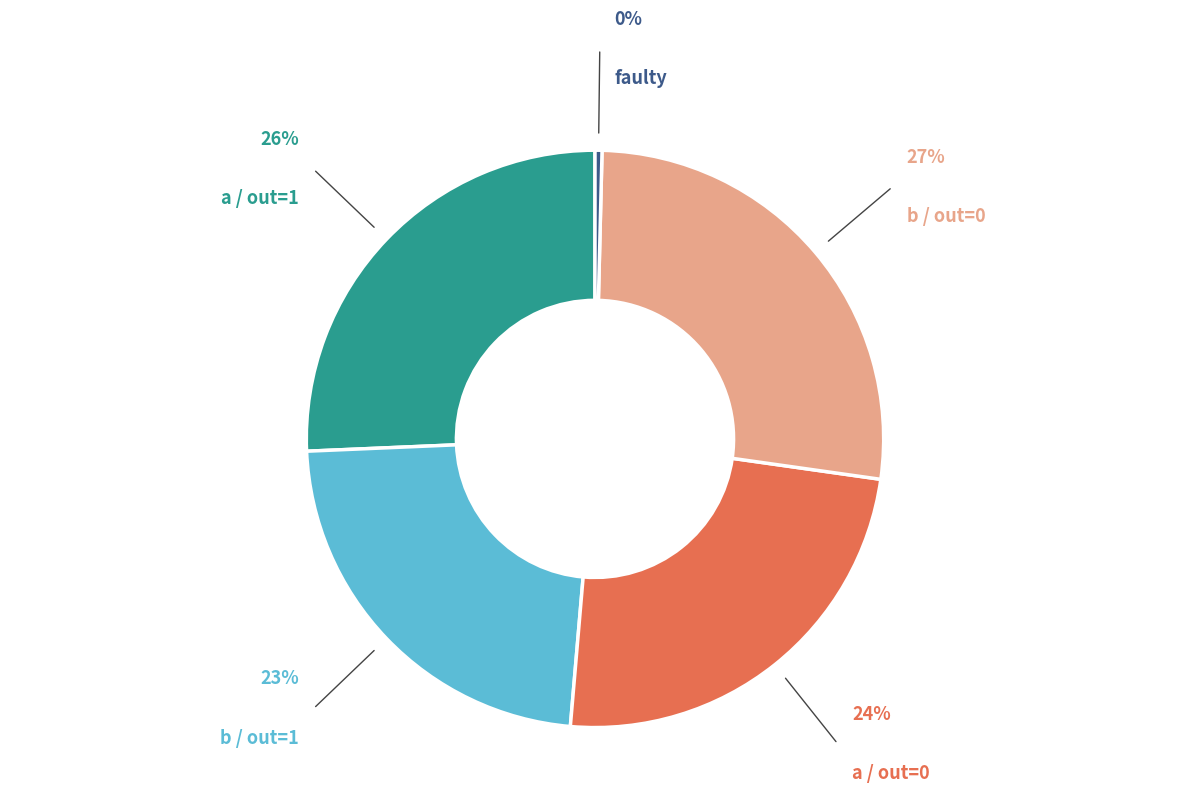

Do faulty and b / out=0 together represent more than half of the pie?

No